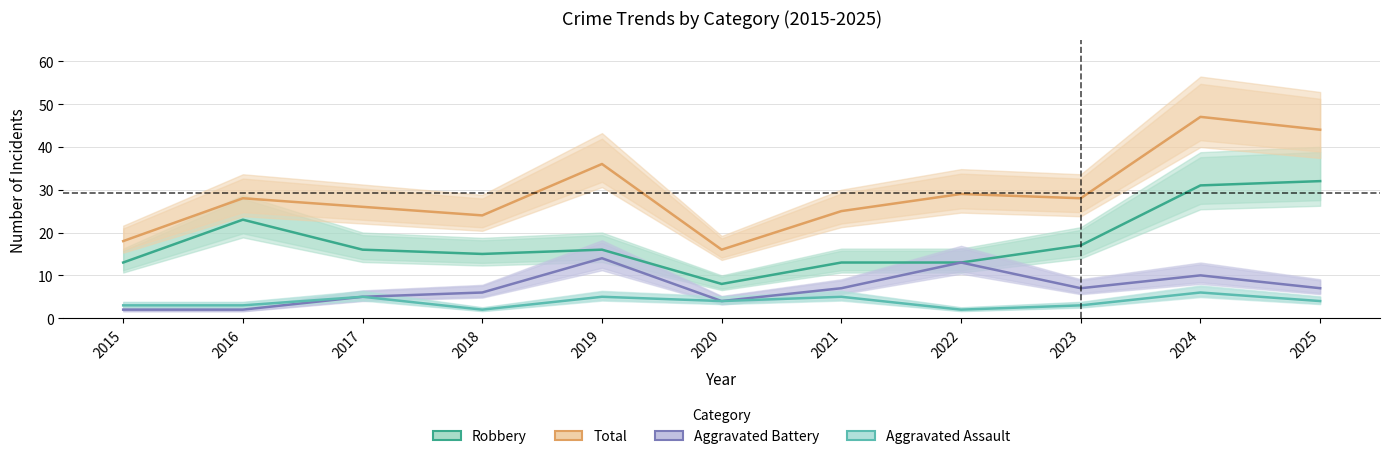

What is the approximate value of Aggravated Assault at 2023?

3